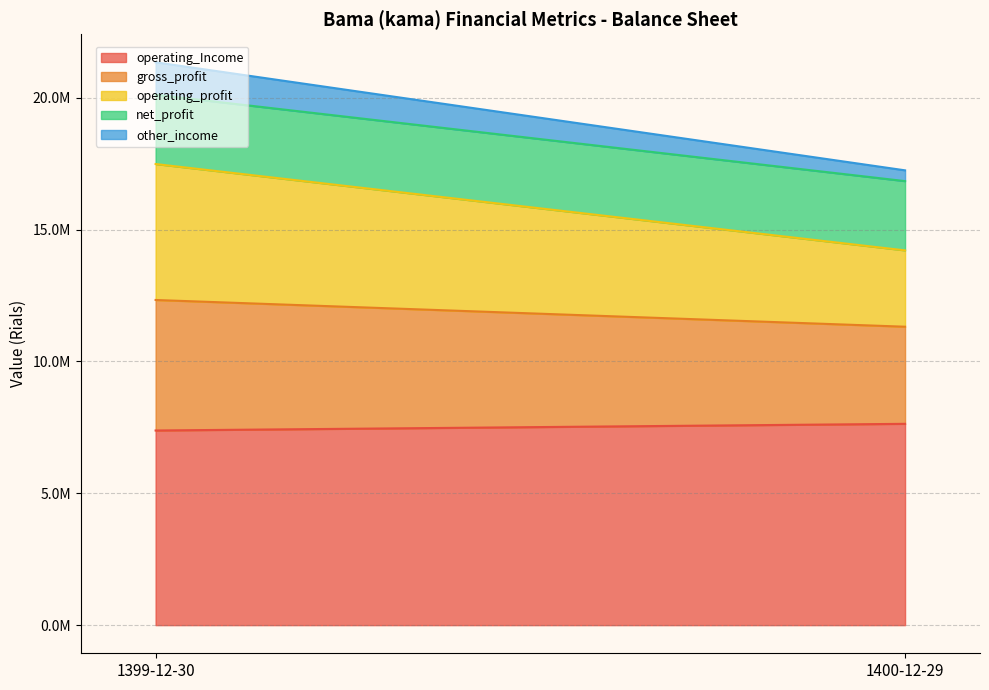

Reading left to right, what are all the values shown in this chart?

operating_Income: 1400-12-29=7634123	1399-12-30=7381367
gross_profit: 1400-12-29=3682675	1399-12-30=4949219
operating_profit: 1400-12-29=2895089	1399-12-30=5155491
net_profit: 1400-12-29=2626530	1399-12-30=2626530
other_income: 1400-12-29=408726	1399-12-30=1231476